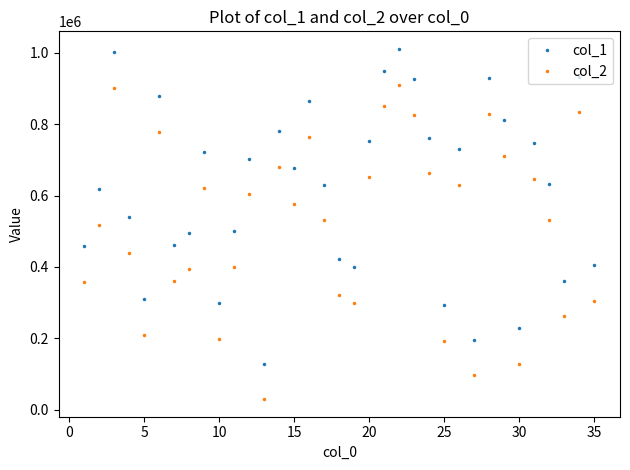

What is the value of the col_2 point at the 20th from the left?

652981